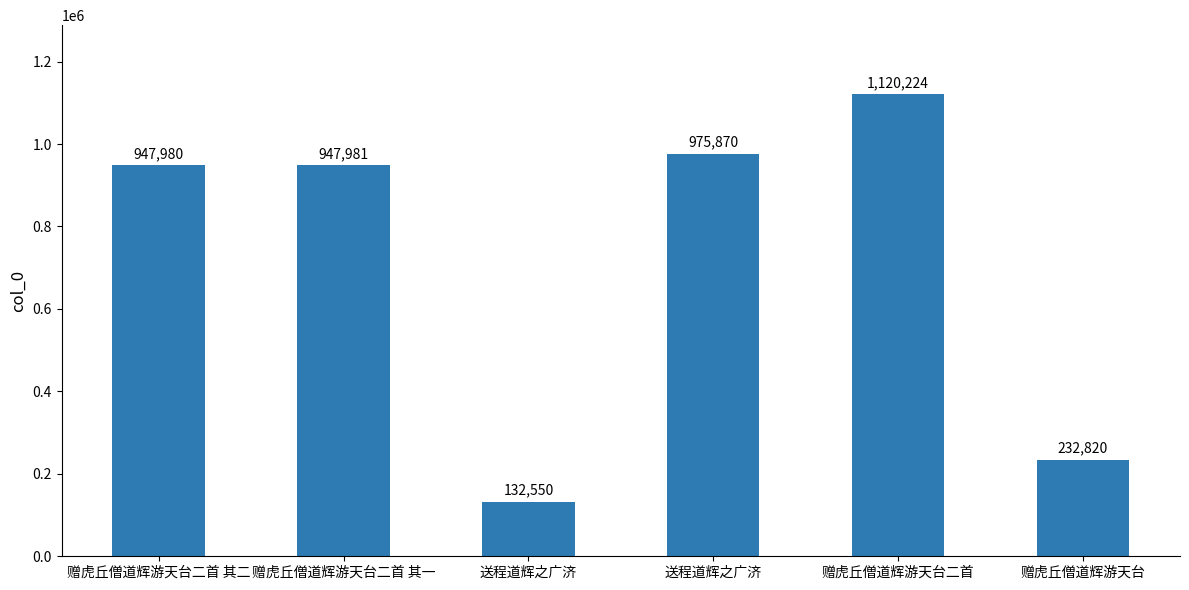

Reading left to right, extract all data points from this chart.

赠虎丘僧道辉游天台二首 其二=947980	赠虎丘僧道辉游天台二首 其一=947981	送程道辉之广济=132550	送程道辉之广济=975870	赠虎丘僧道辉游天台二首=1120224	赠虎丘僧道辉游天台=232820